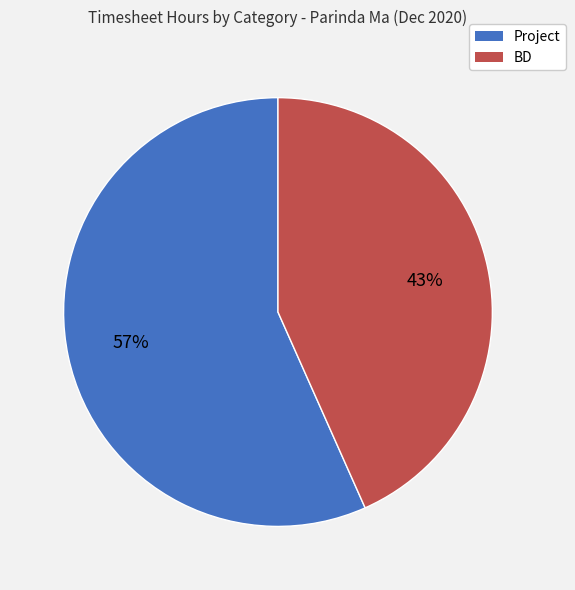

How many slices are in this pie chart?

2